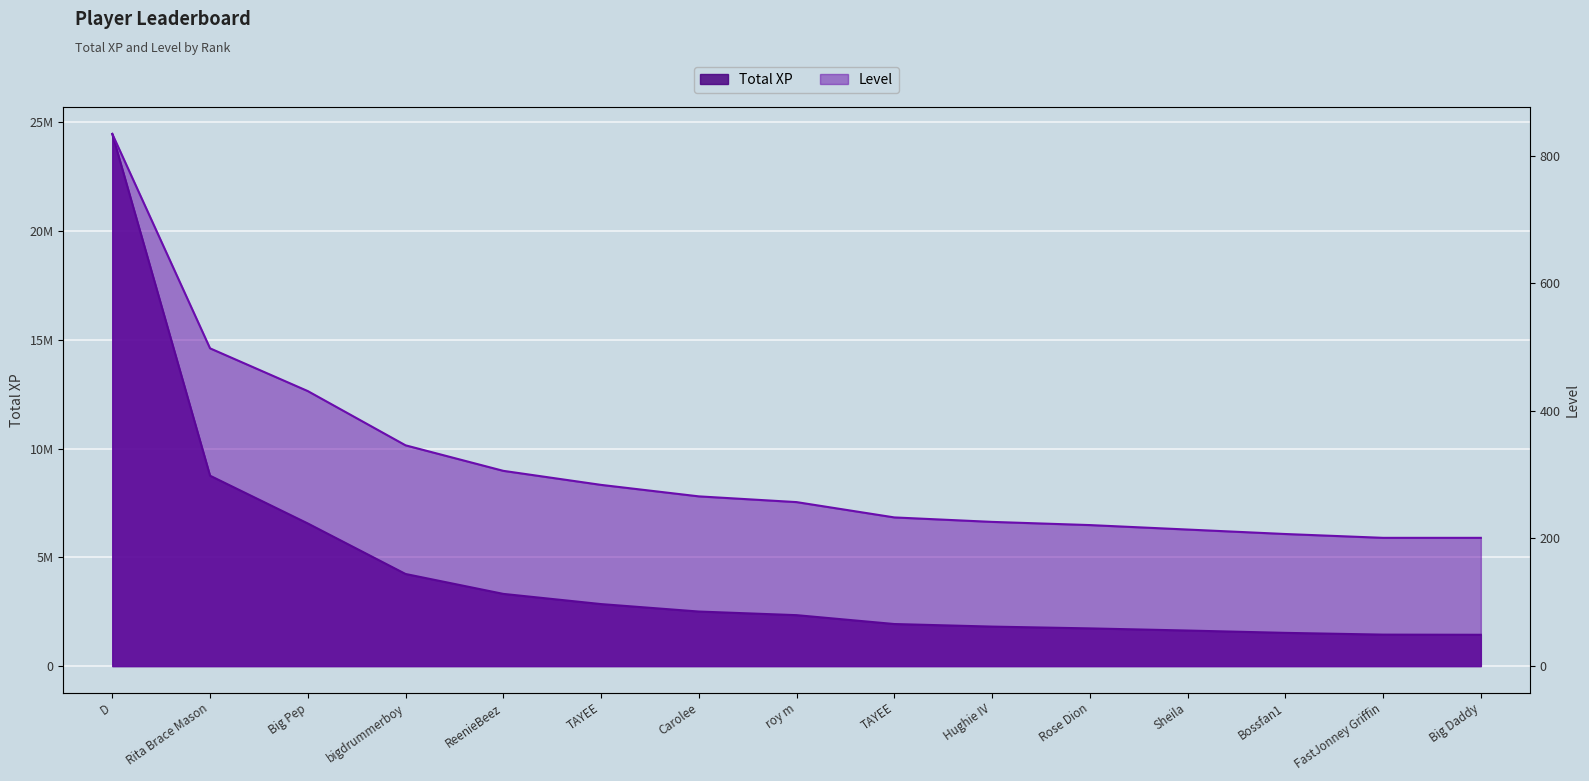

Count the number of categories in the chart.

15